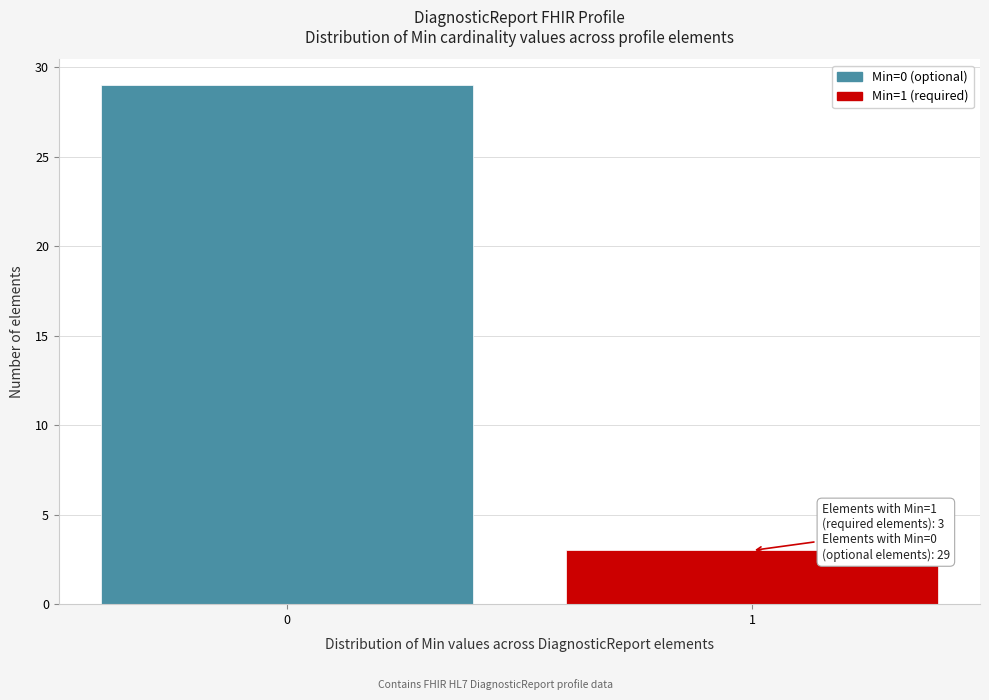

Reading left to right, extract all data points from this chart.

29	3